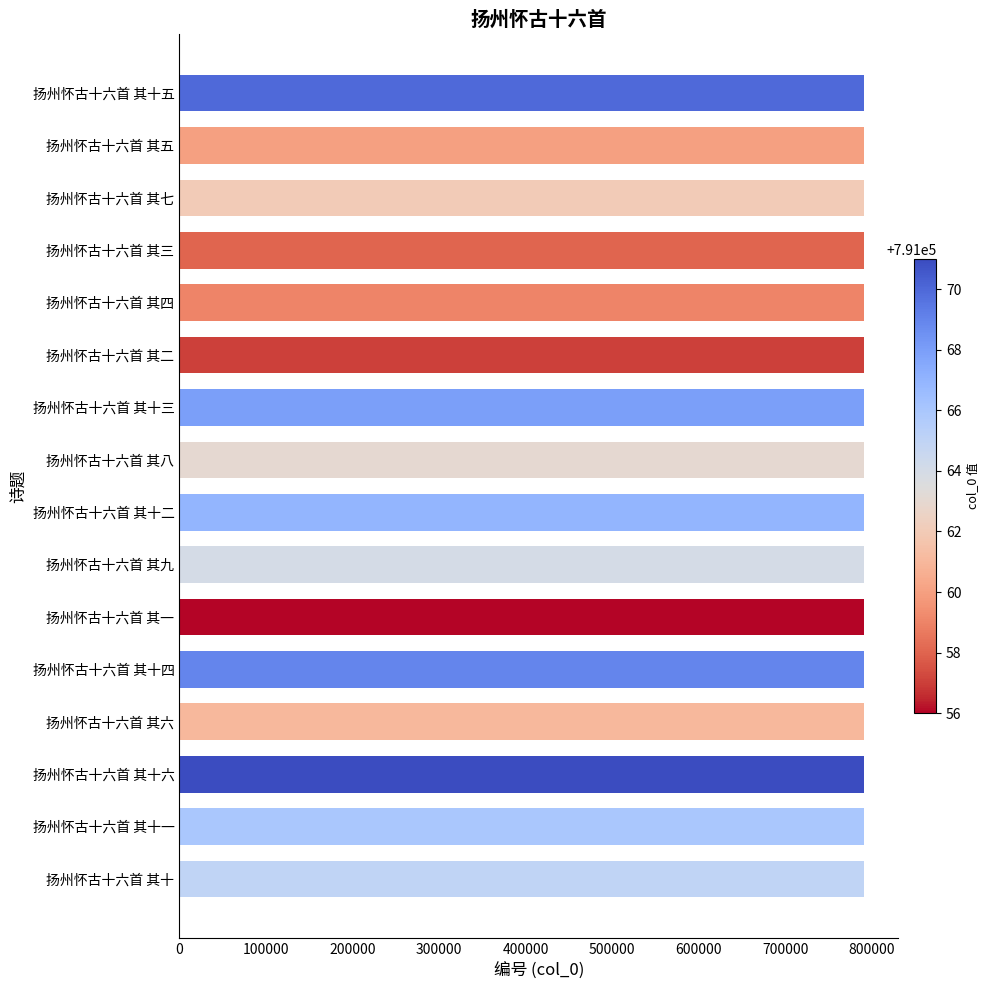

Approximately how many times larger is the value at 扬州怀古十六首 其七 compared to 扬州怀古十六首 其五?

1.0